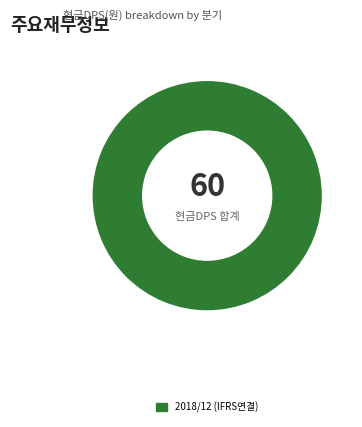

Which category accounts for the majority?

2018/12 (IFRS연결)